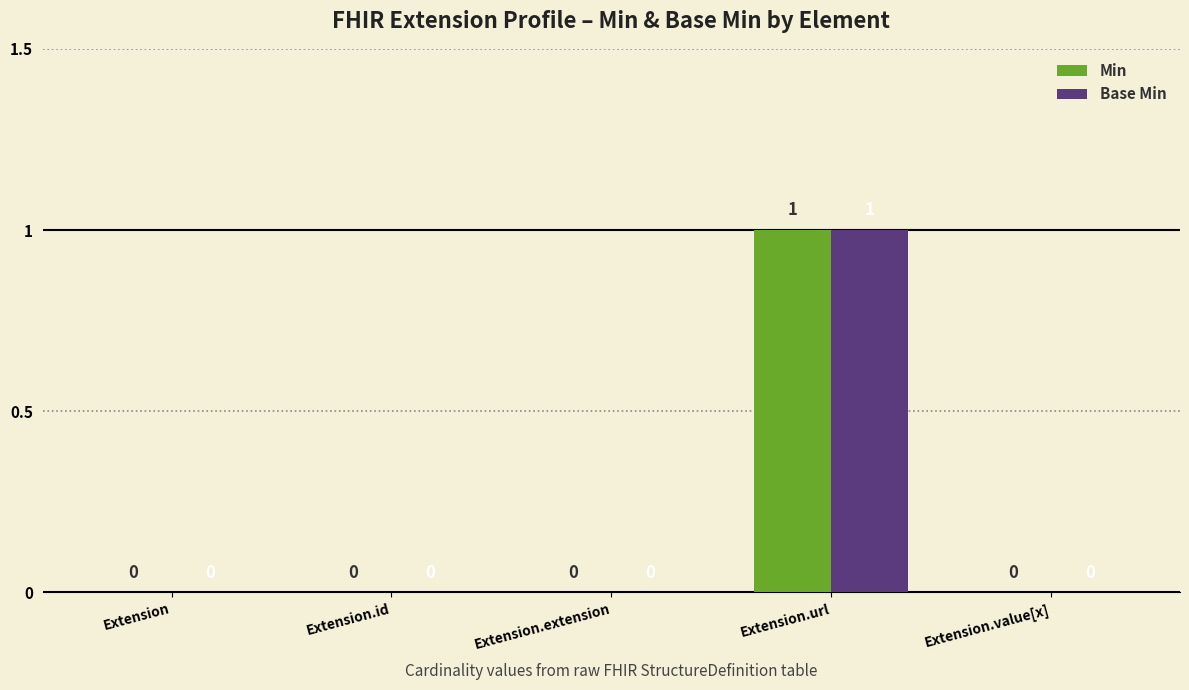

How many positive values does the Min series have?

1